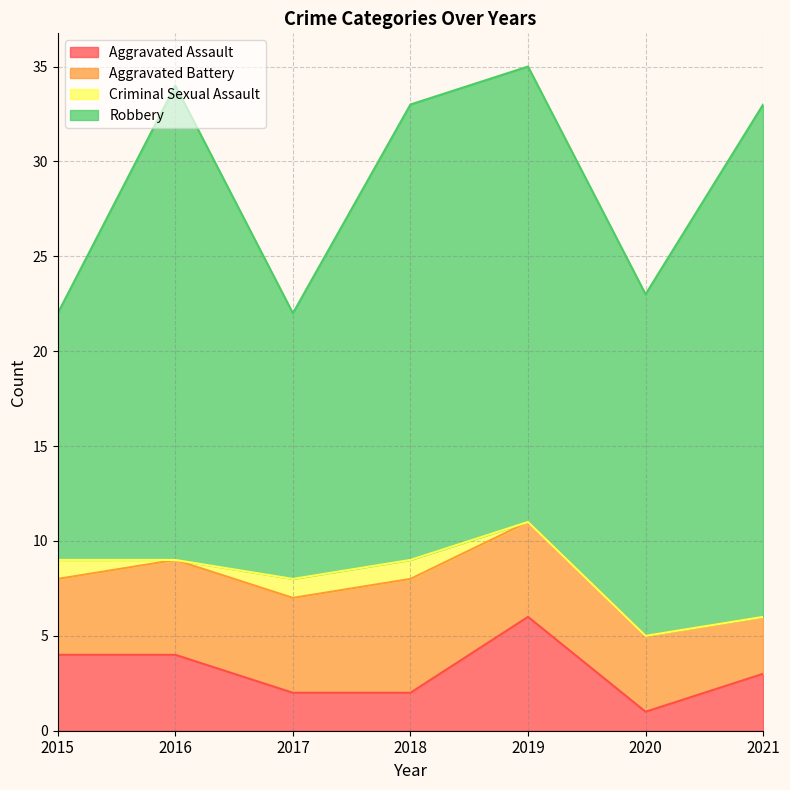

At which label is Criminal Sexual Assault closest to 0?

2016